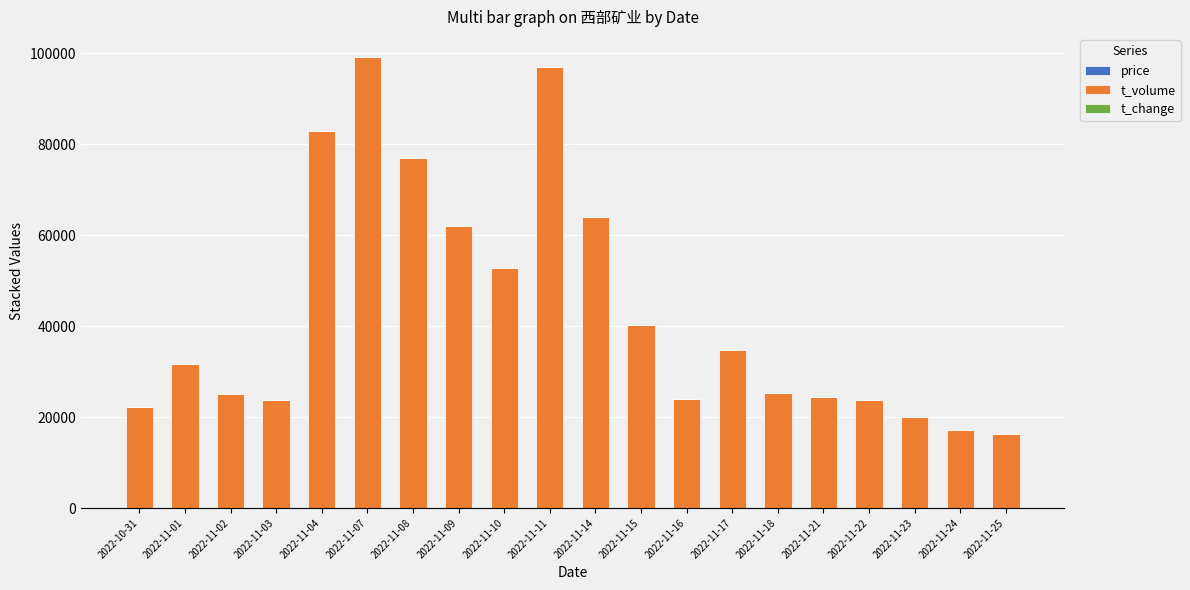

How many categories are shown in the chart?

20